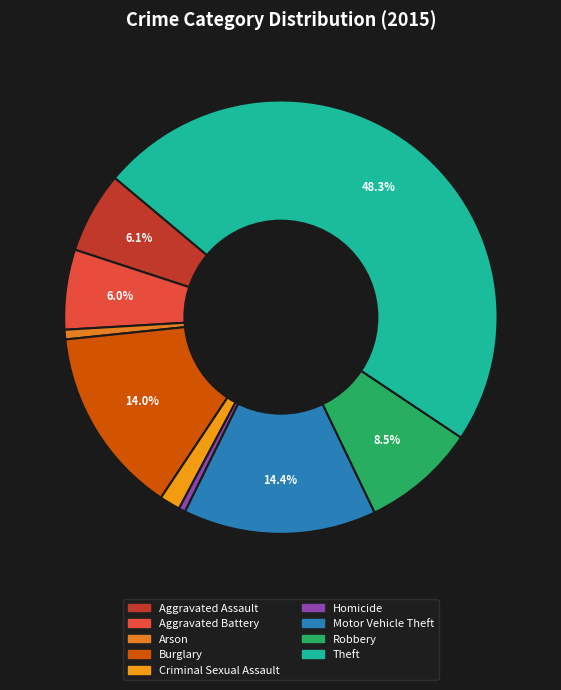

Is Motor Vehicle Theft the majority of the pie?

No